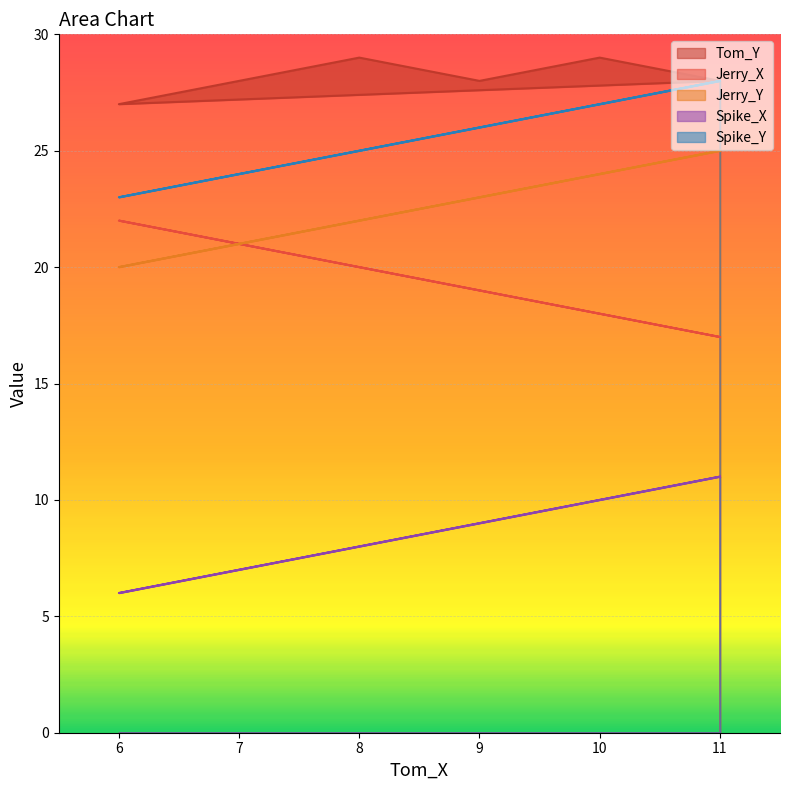

Which series has the widest spread of values?

Jerry_X